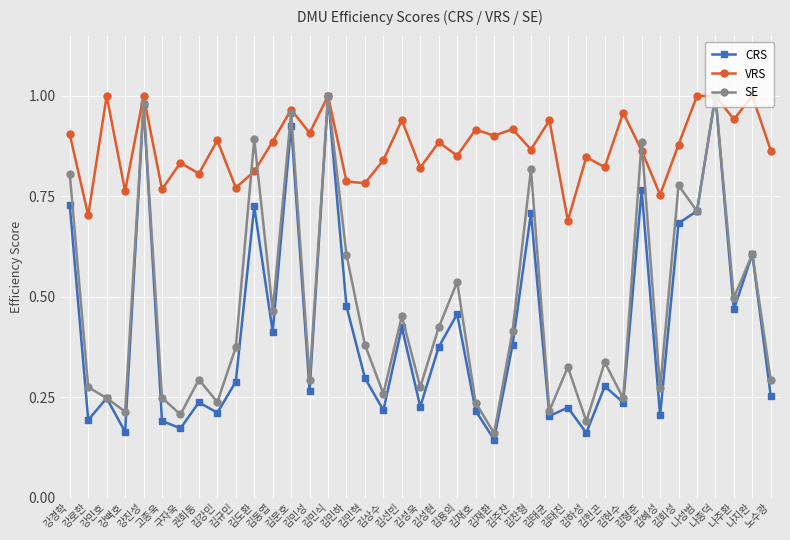

Which series has the largest range (max minus min)?

CRS